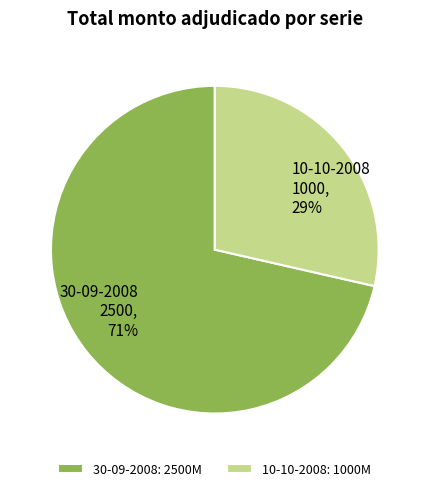

True or false: 30-09-2008 accounts for 82% of the total.

False